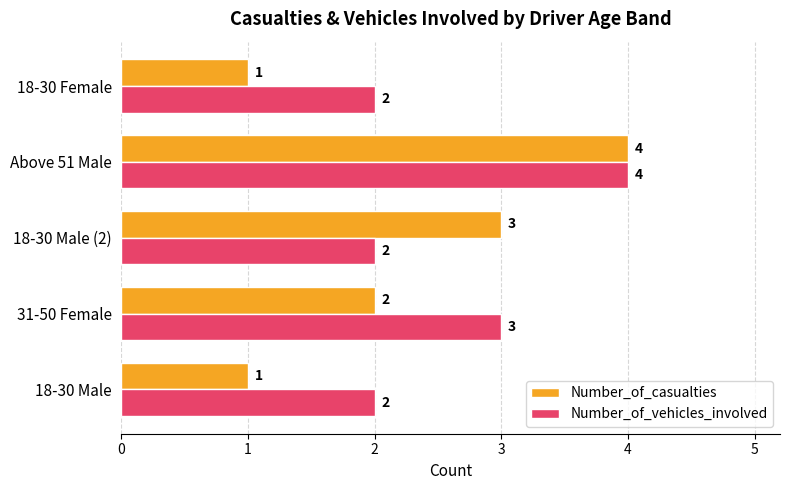

At which label is Number_of_casualties closest to 2?

31-50 Female